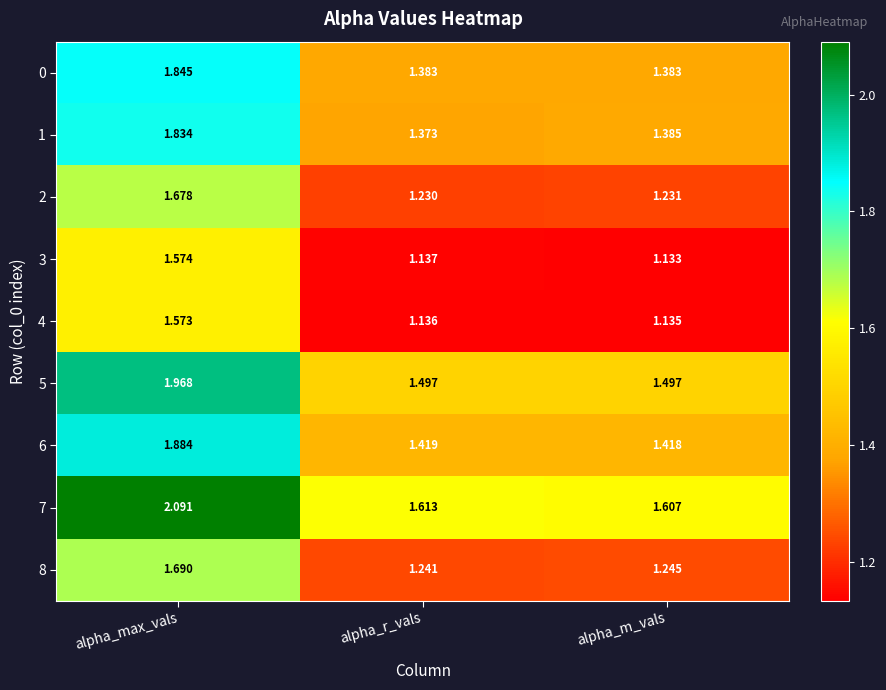

Rank the categories by 4 value from highest to lowest.

alpha_max_vals, alpha_r_vals, alpha_m_vals